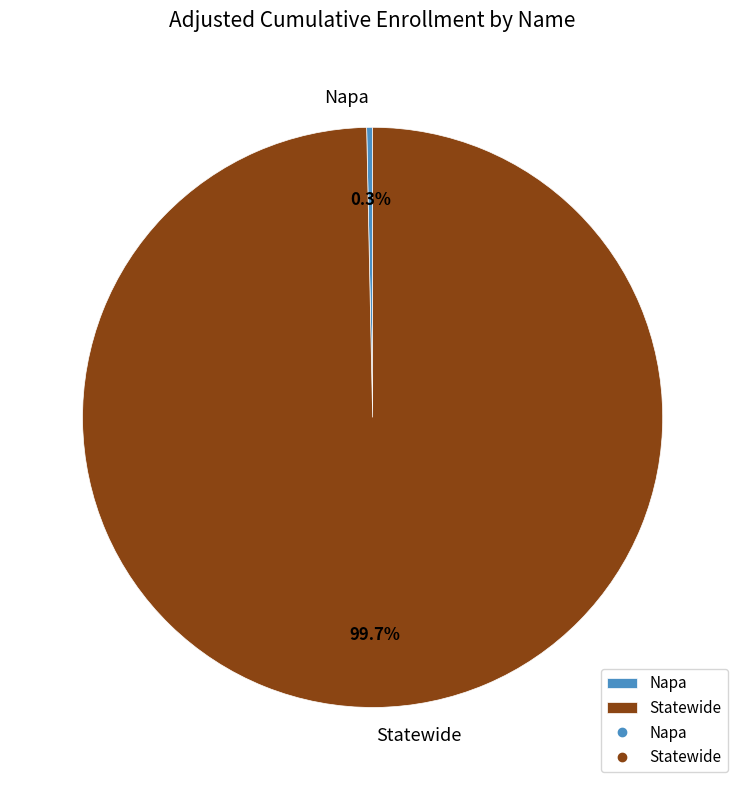

Between Napa and Statewide, which is larger?

Statewide